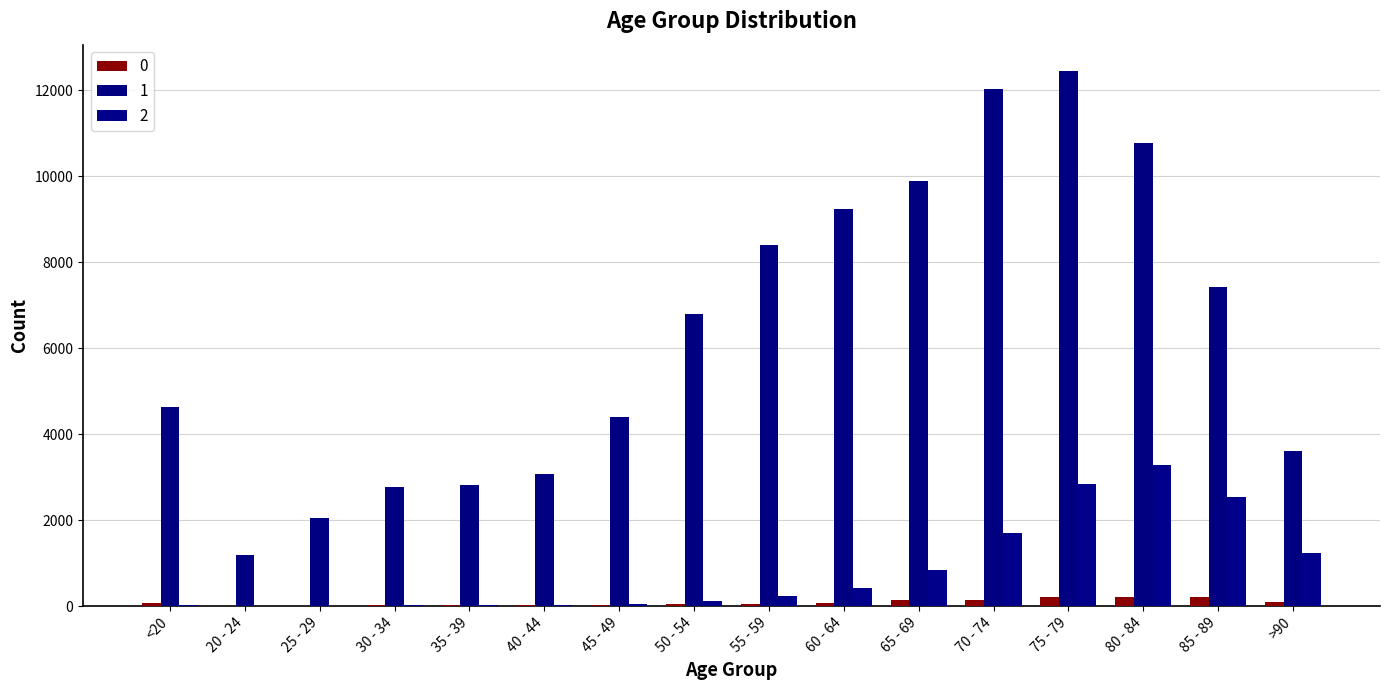

Where is 2 nearest to the value 1638?

70 - 74